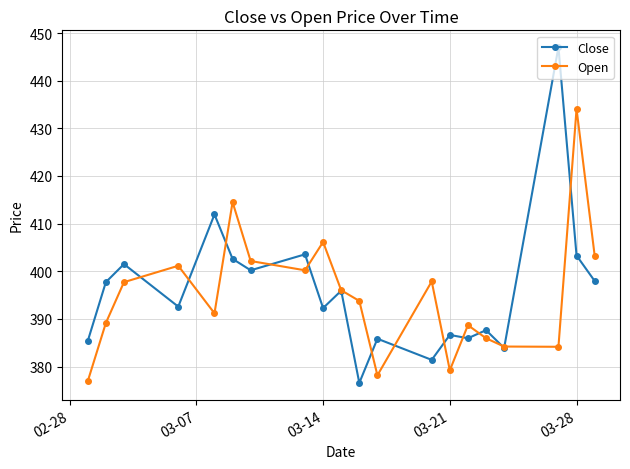

What are all the series names shown in the legend?

Close, Open